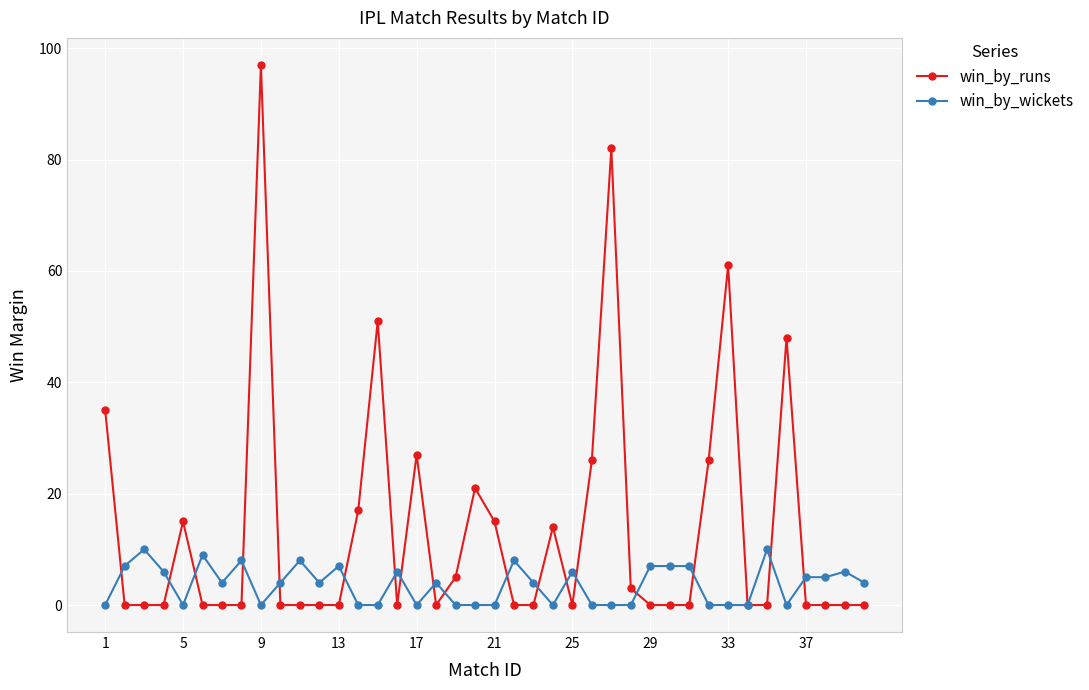

Which series has the largest range (max minus min)?

win_by_runs